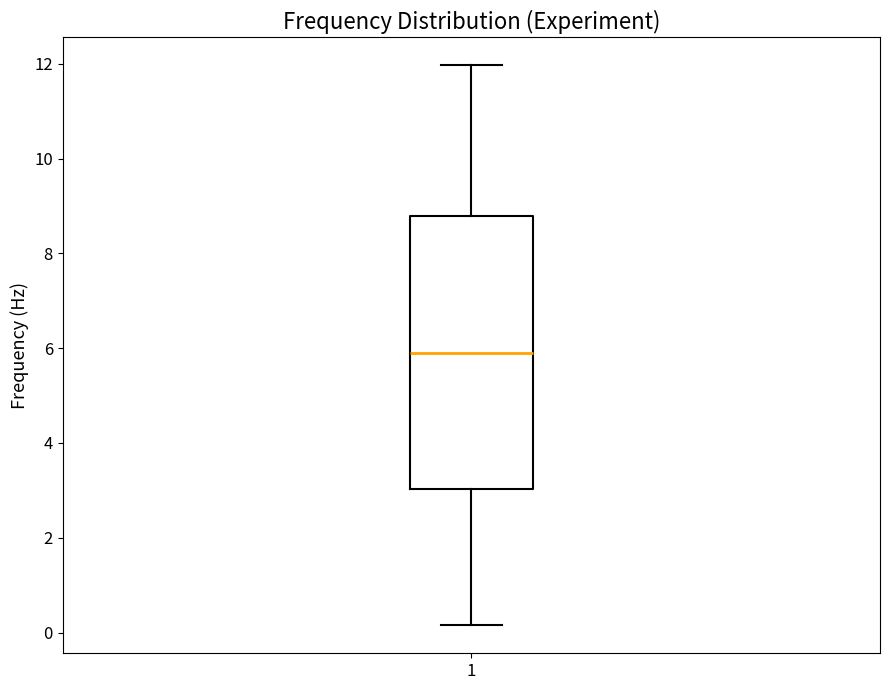

Transcribe this box plot: give where the median line is, the range the box spans, and where the two whiskers end, as read against the y-axis. The values are not printed on the chart, so give them approximately, as read against the axis.

median 6.0, box 3.0 to 8.8, whiskers 0.2 to 12.0